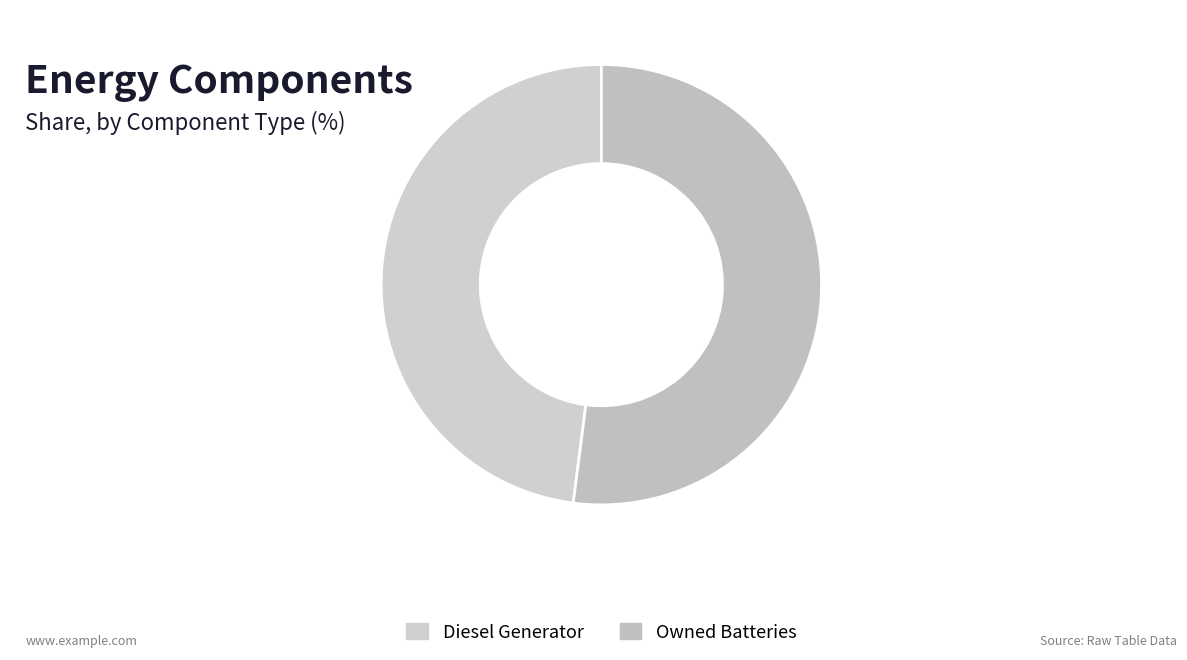

Does any single category account for the majority?

Yes